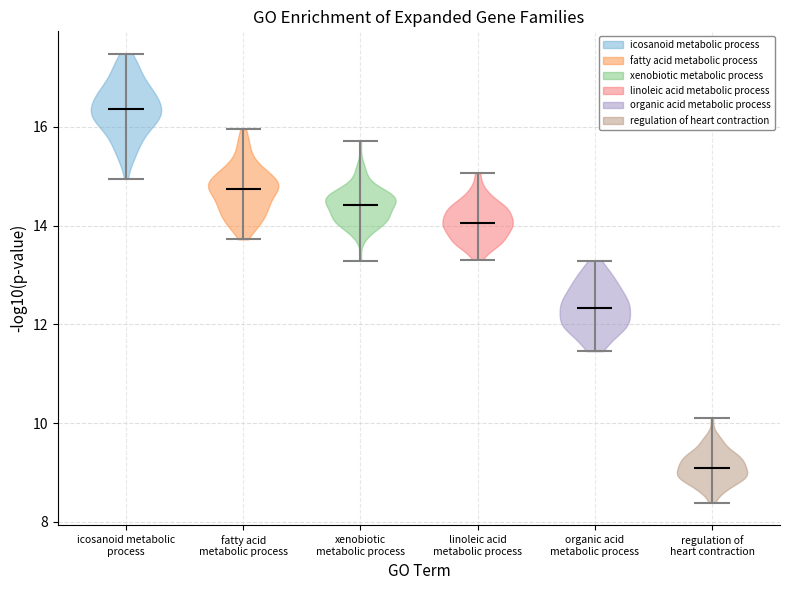

Reading left to right, read every violin against the y-axis: where its median line is, and the lowest and highest points it reaches. The values are not printed on the chart, so give them approximately, as read against the axis.

icosanoid metabolic process: median line 16.4, lowest point 15.0, highest point 17.4
fatty acid metabolic process: median line 14.8, lowest point 13.8, highest point 16.0
xenobiotic metabolic process: median line 14.4, lowest point 13.2, highest point 15.8
linoleic acid metabolic process: median line 14.0, lowest point 13.4, highest point 15.0
organic acid metabolic process: median line 12.4, lowest point 11.4, highest point 13.2
regulation of heart contraction: median line 9.0, lowest point 8.4, highest point 10.2